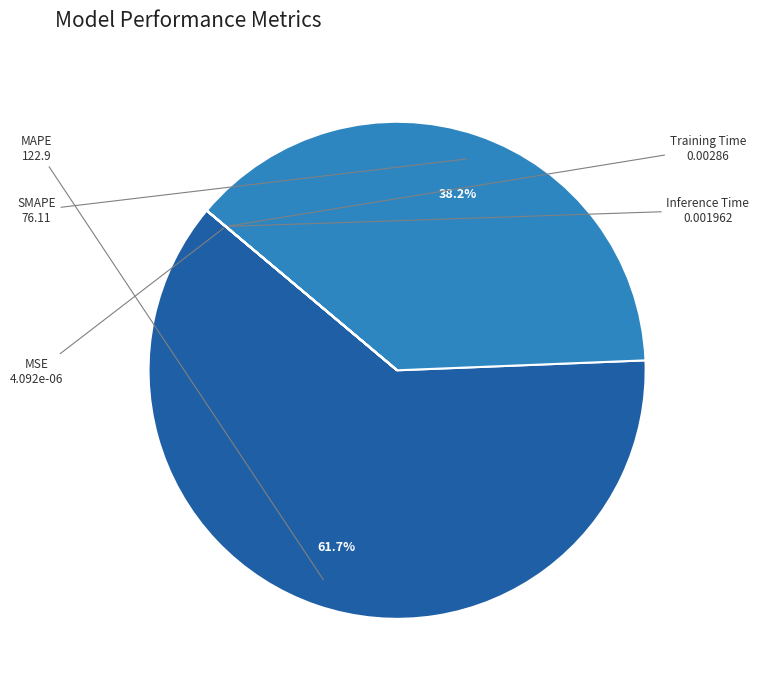

Between MAPE and SMAPE, which is larger?

MAPE